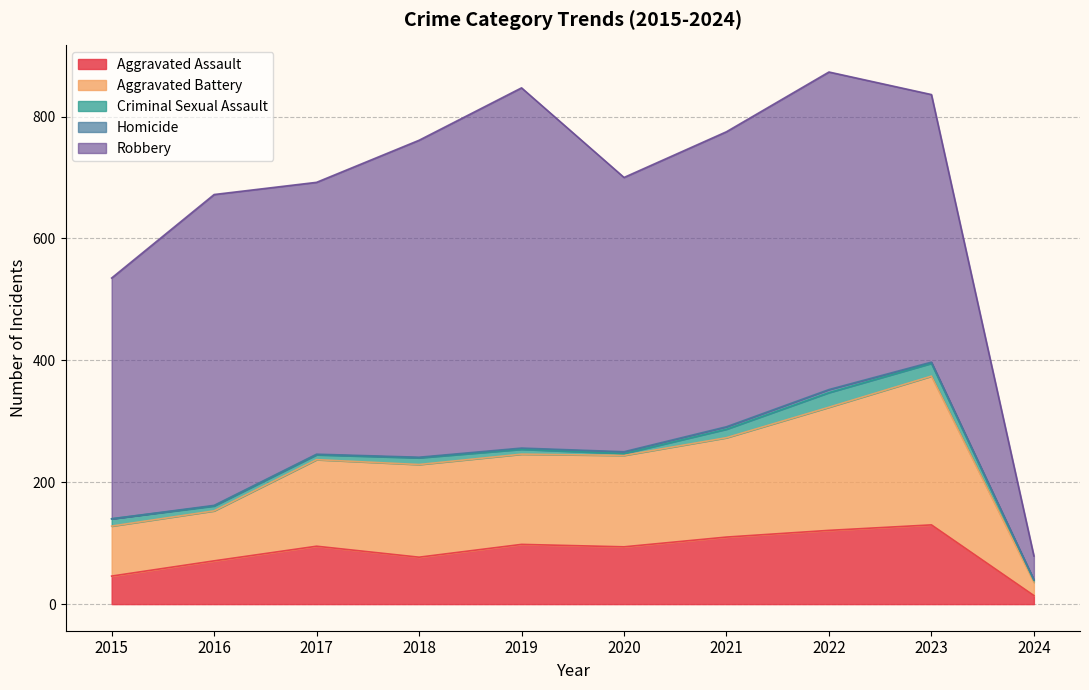

Between 2017 and 2020, which series saw the biggest shift?

Aggravated Battery